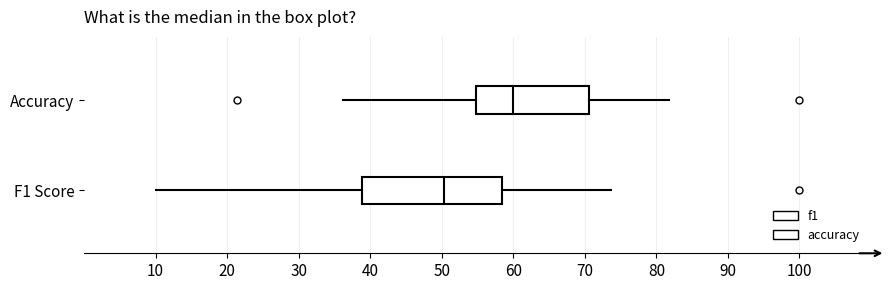

Which box's median line is the furthest to the right?

Accuracy